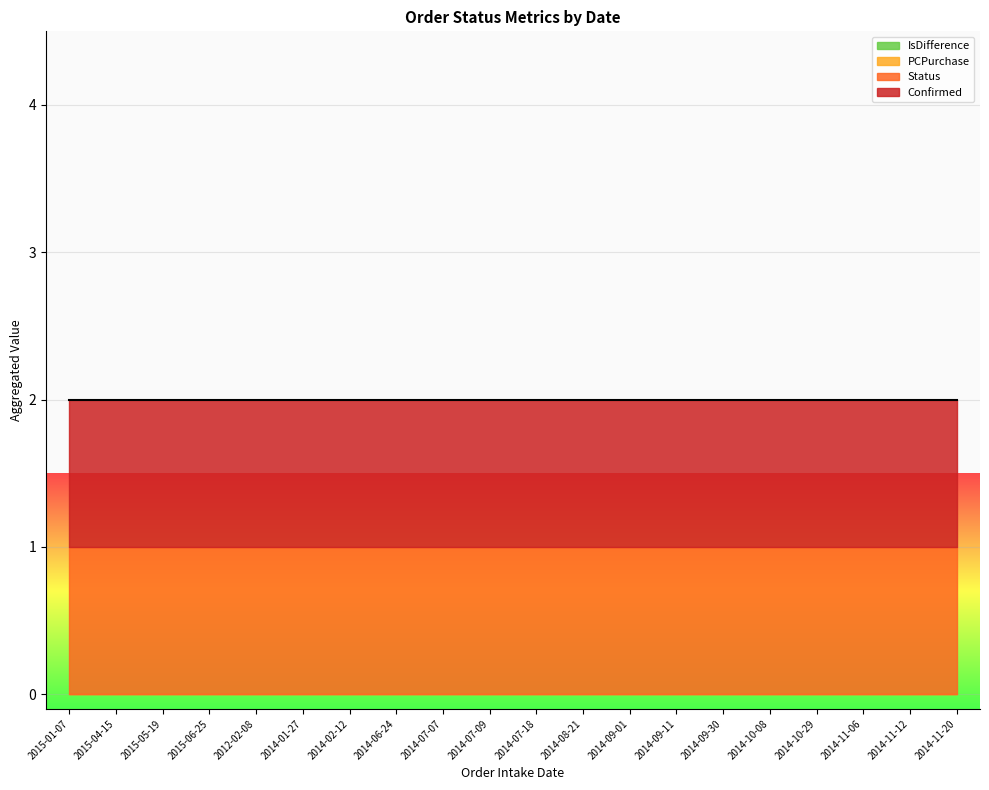

Between 2014-07-09 and 2014-09-11, which series saw the biggest shift?

Confirmed